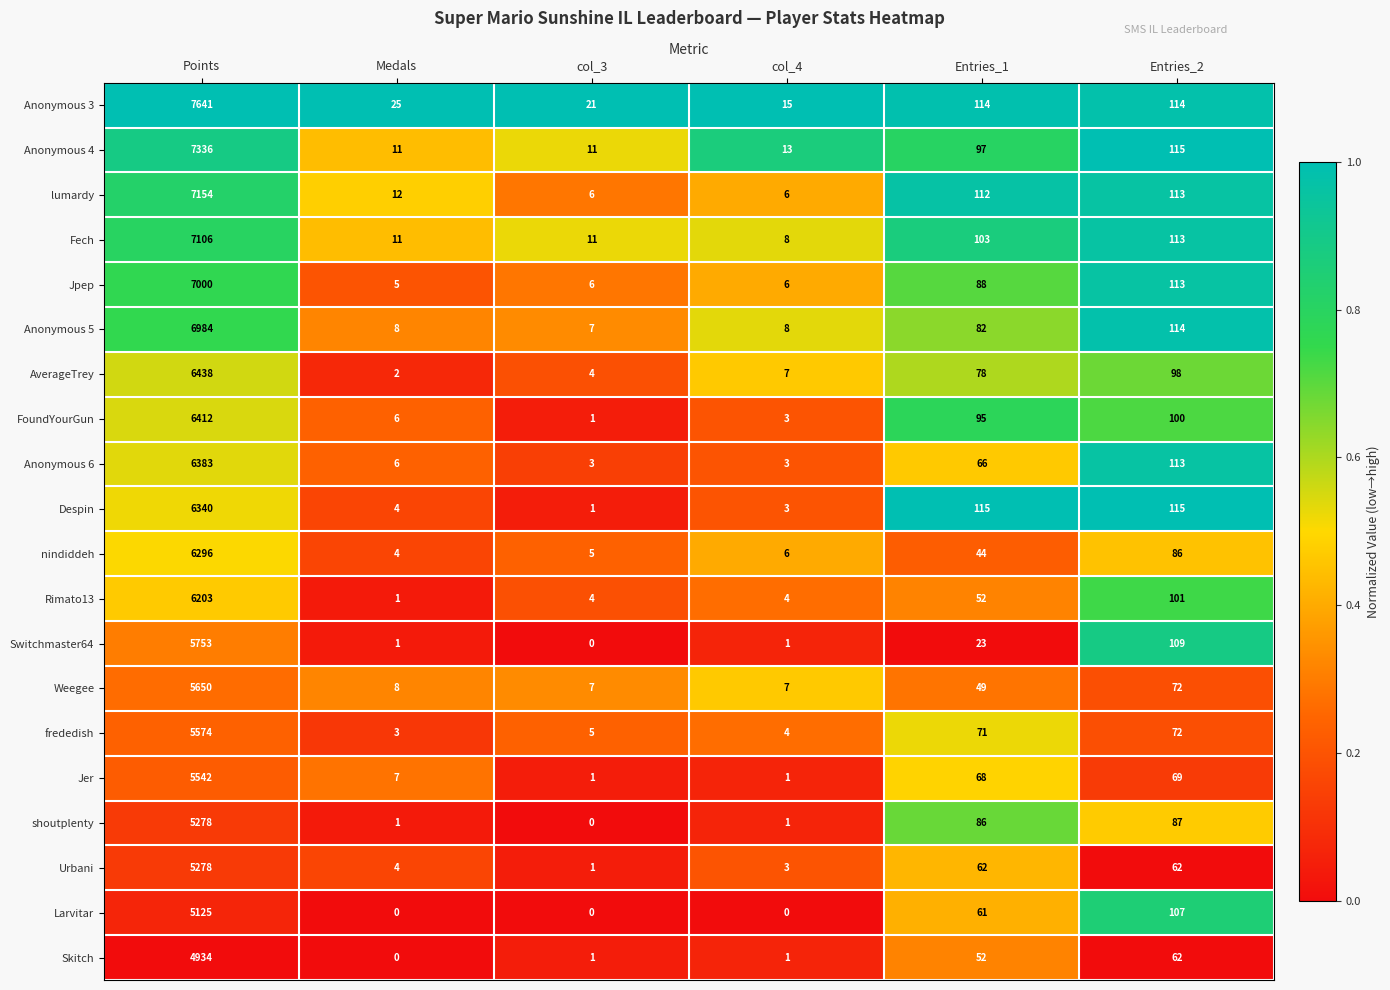

At which label does Skitch reach its minimum?

Medals